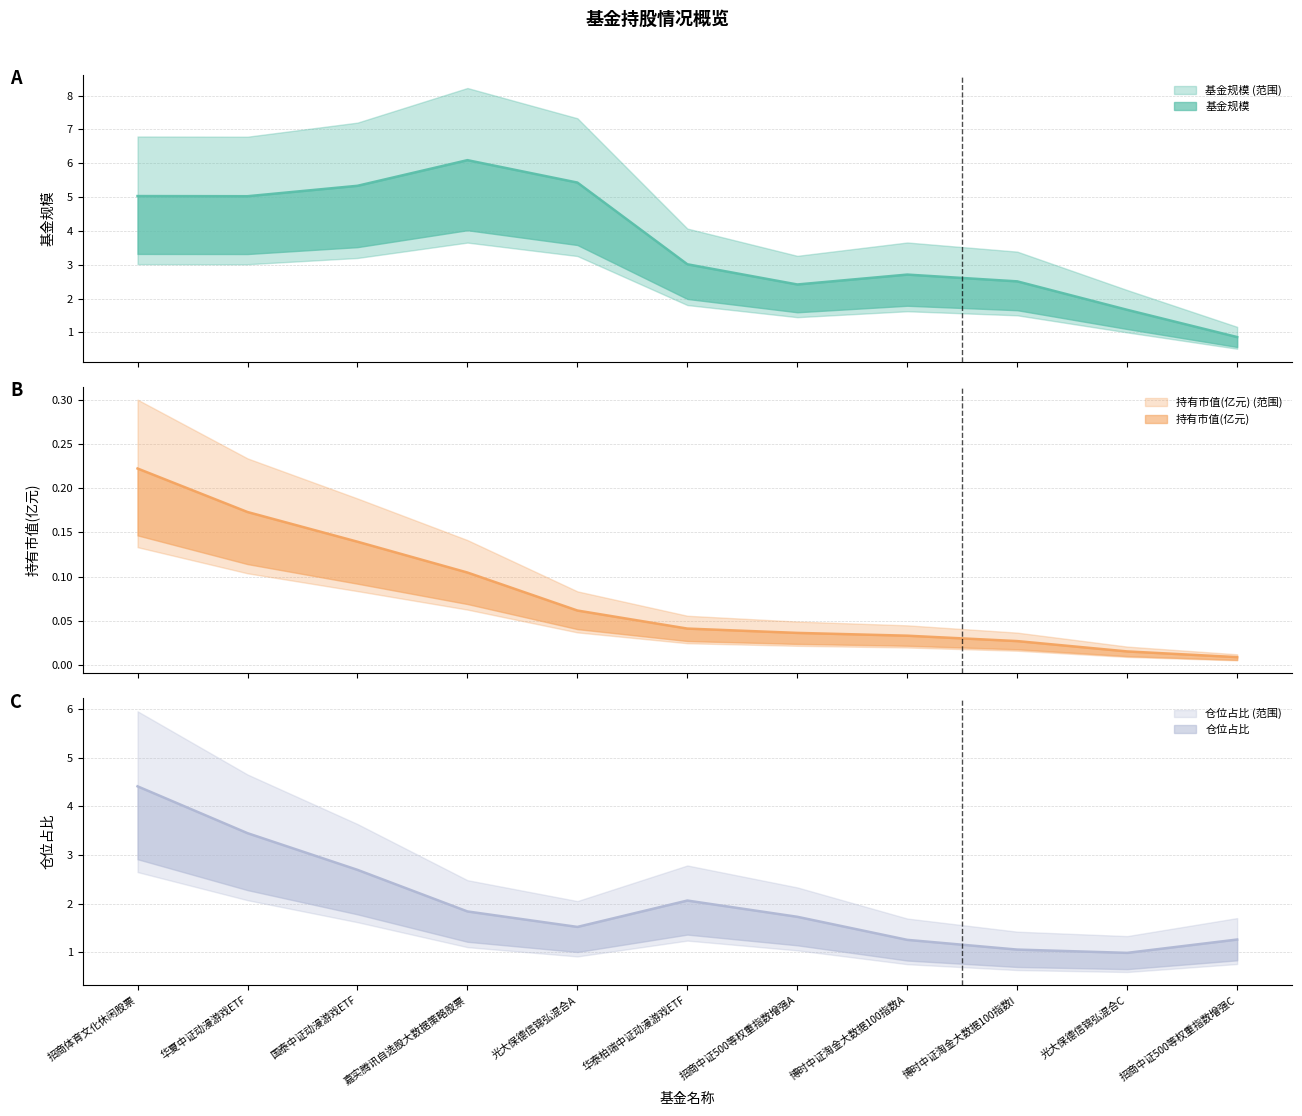

Count the number of categories in the chart.

11